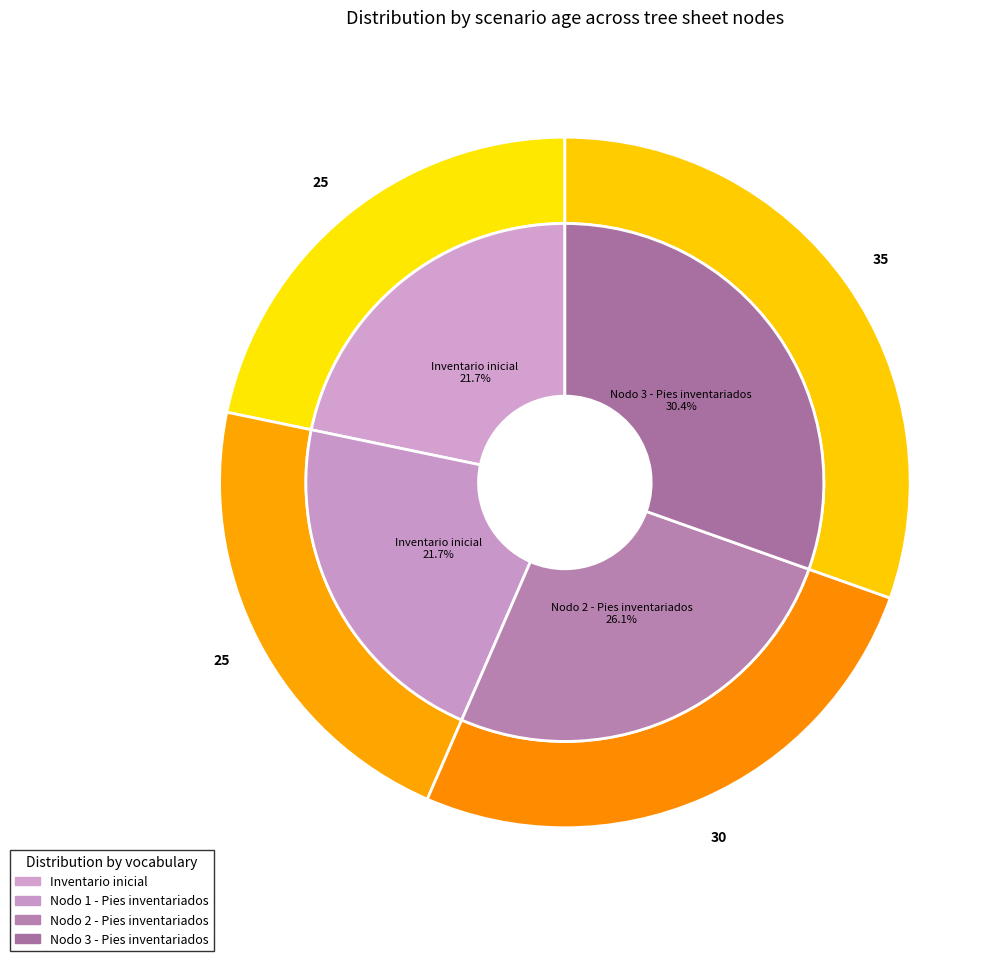

Rank the categories by value from highest to lowest.

Nodo 3 - Pies inventariados, Nodo 2 - Pies inventariados, Inventario inicial, Nodo 1 - Pies inventariados